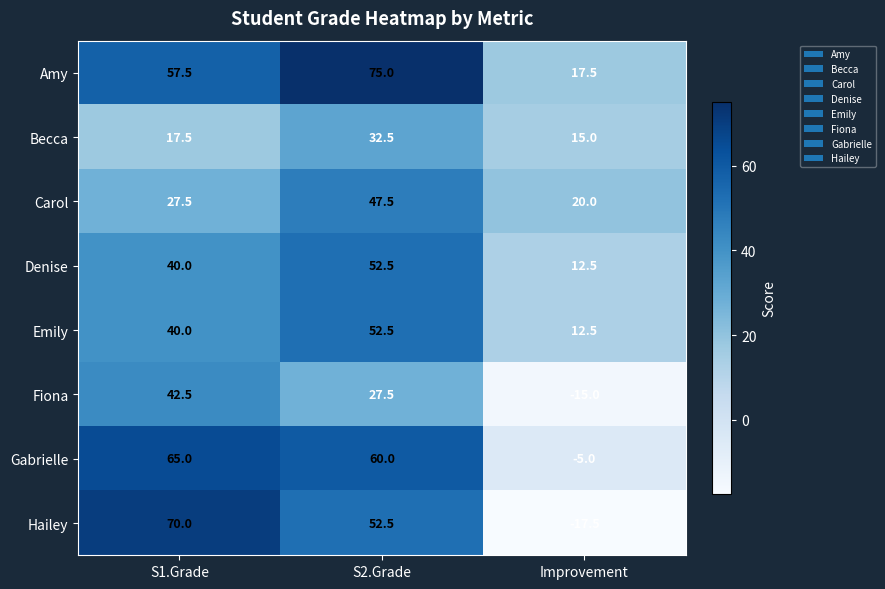

Which series has the largest total across all categories?

Amy